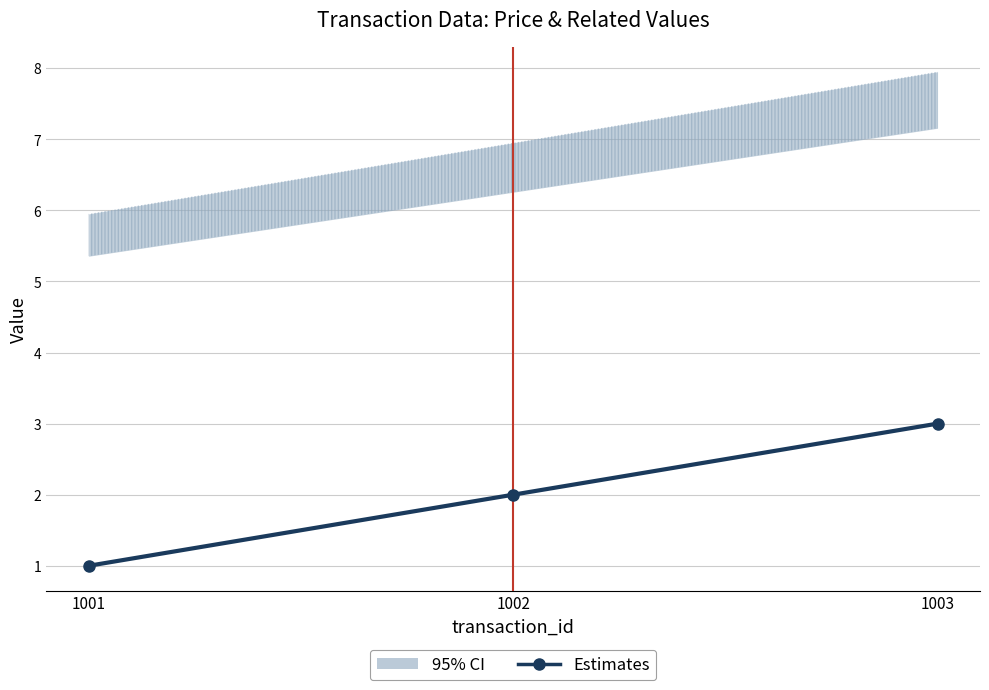

What is the change in value from 1002 to 1003?

+1